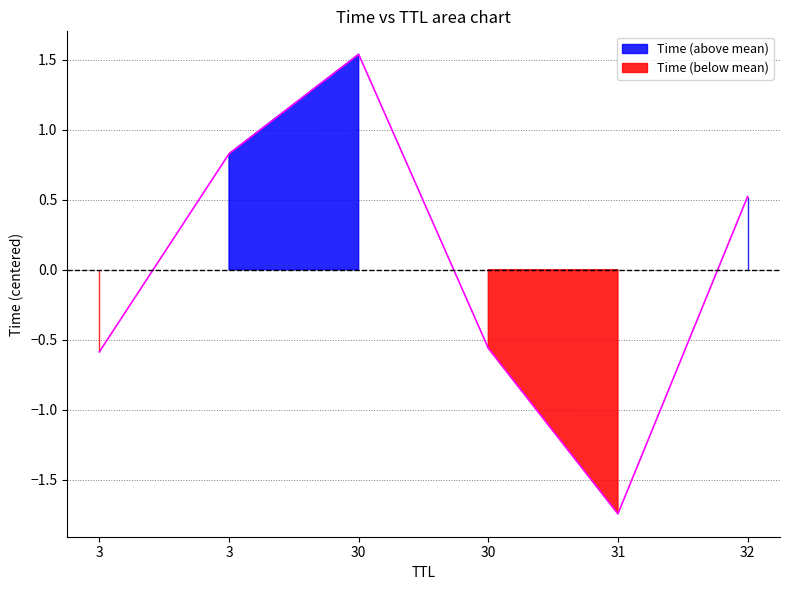

At which category does the chart reach its peak across all series?

30